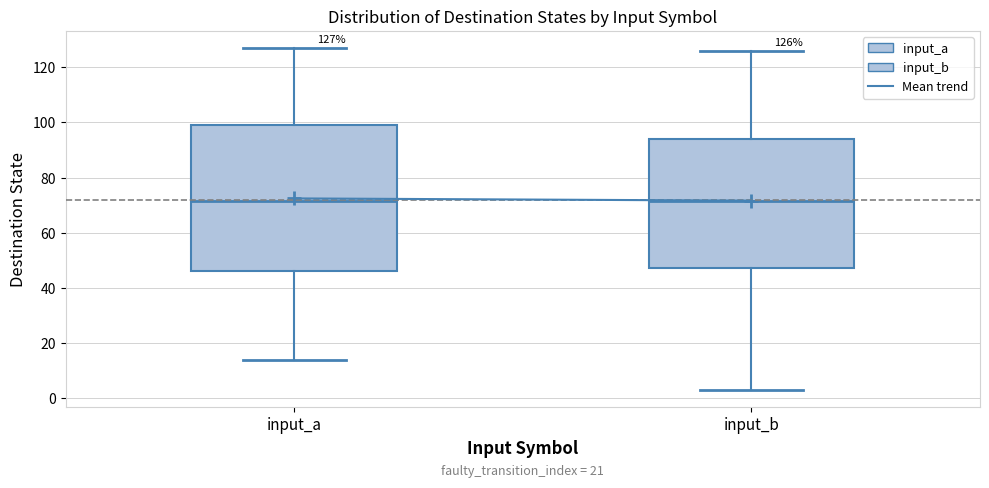

Which box is the tallest, from its lower edge to its upper edge?

input_a